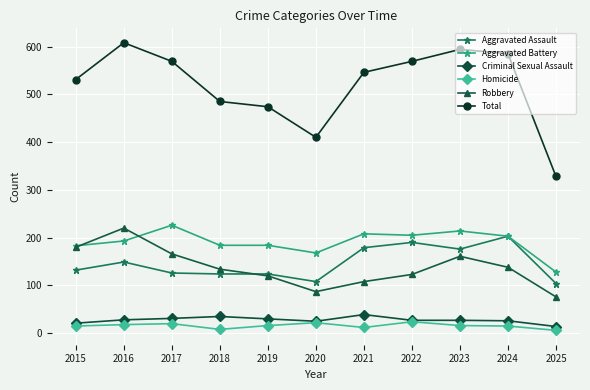

What is the value of the Homicide point at the 3rd from the left?

20